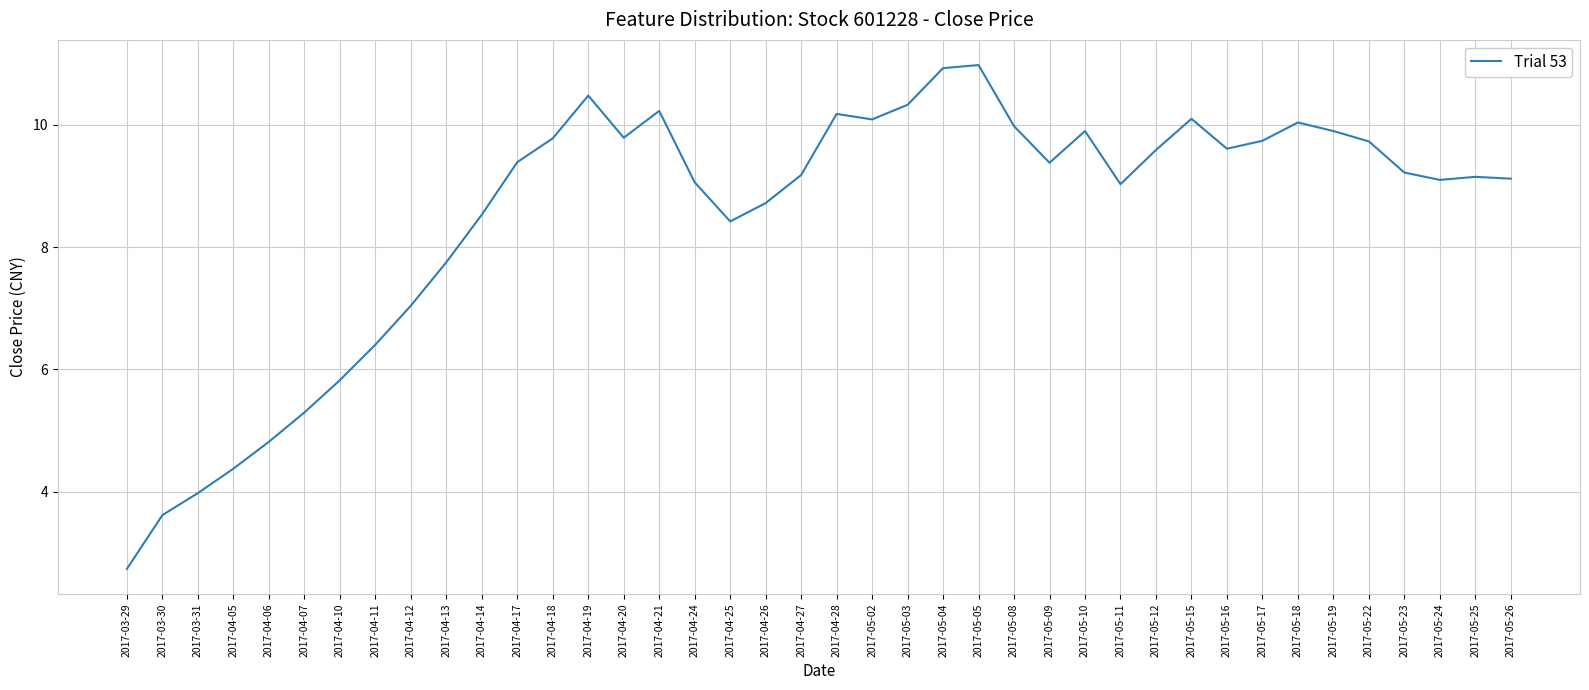

Where is the first local minimum?

2017-04-20